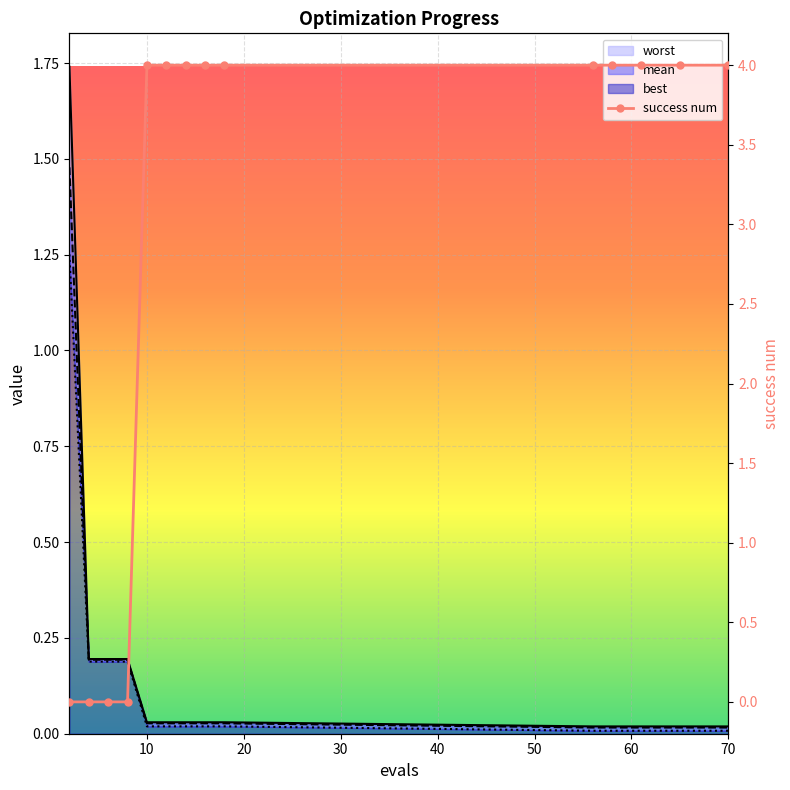

Between which two adjacent categories do mean and success num first intersect?

8 and 10